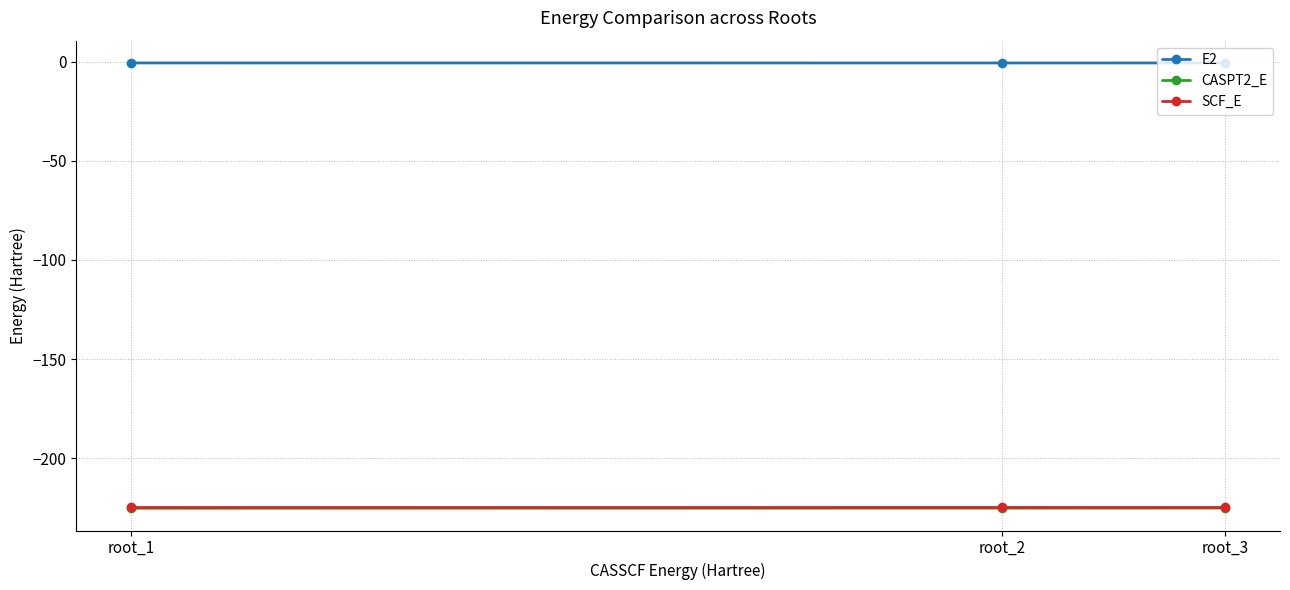

The value of CASPT2_E at root_3 is -389.2. True or false?

False